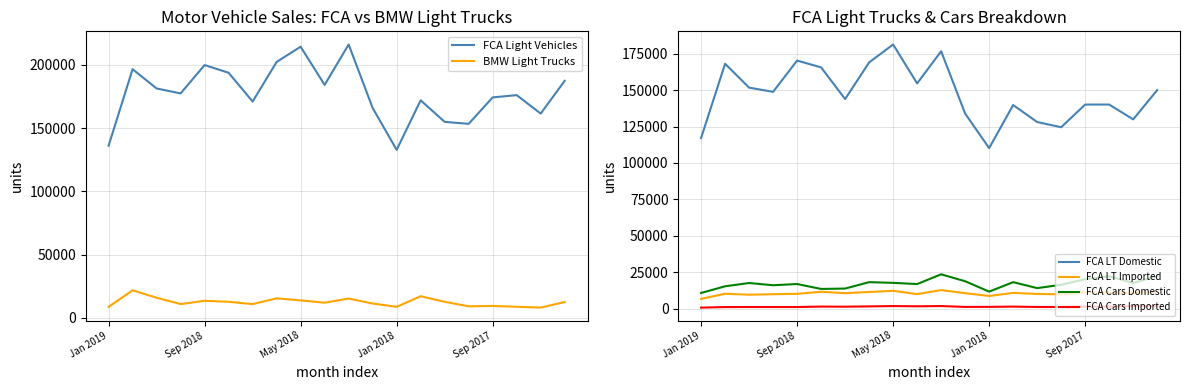

True or false: FCA Cars Imported and FCA LT Imported cross at least once.

False